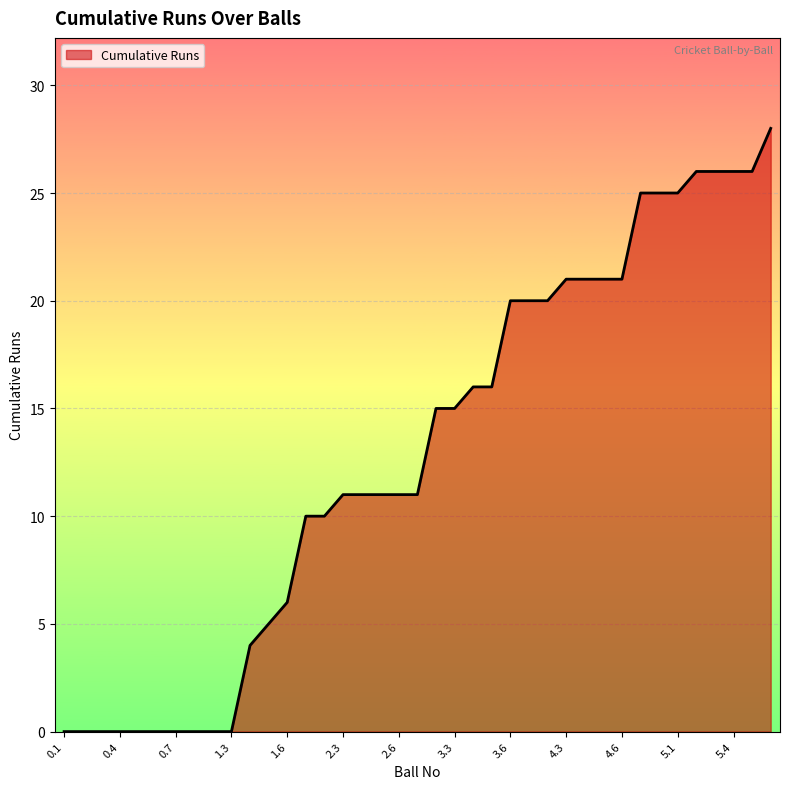

What is the maximum value shown in the chart?

28